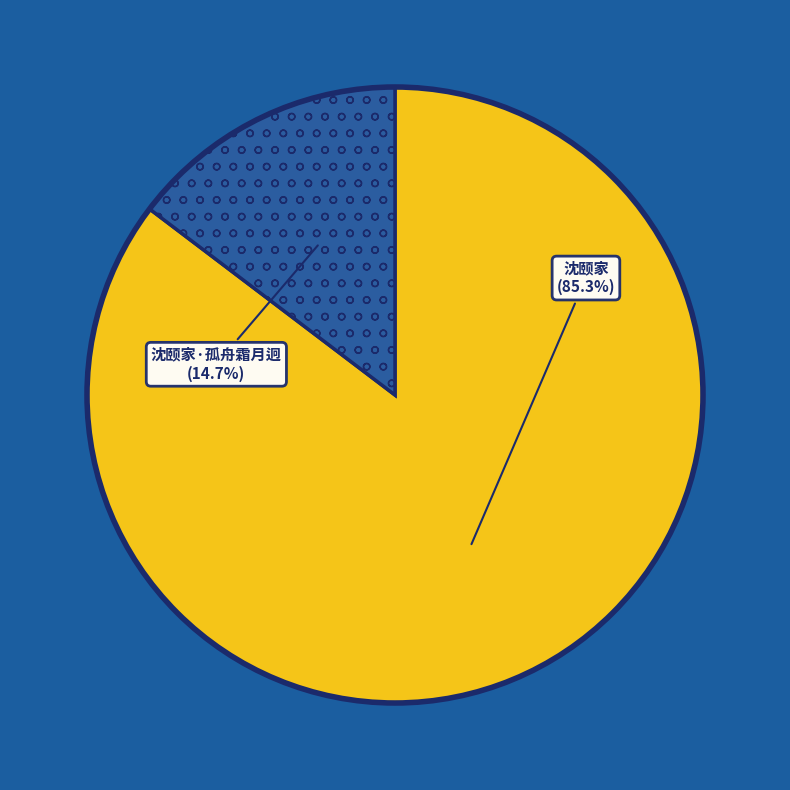

Does any single category account for the majority?

Yes